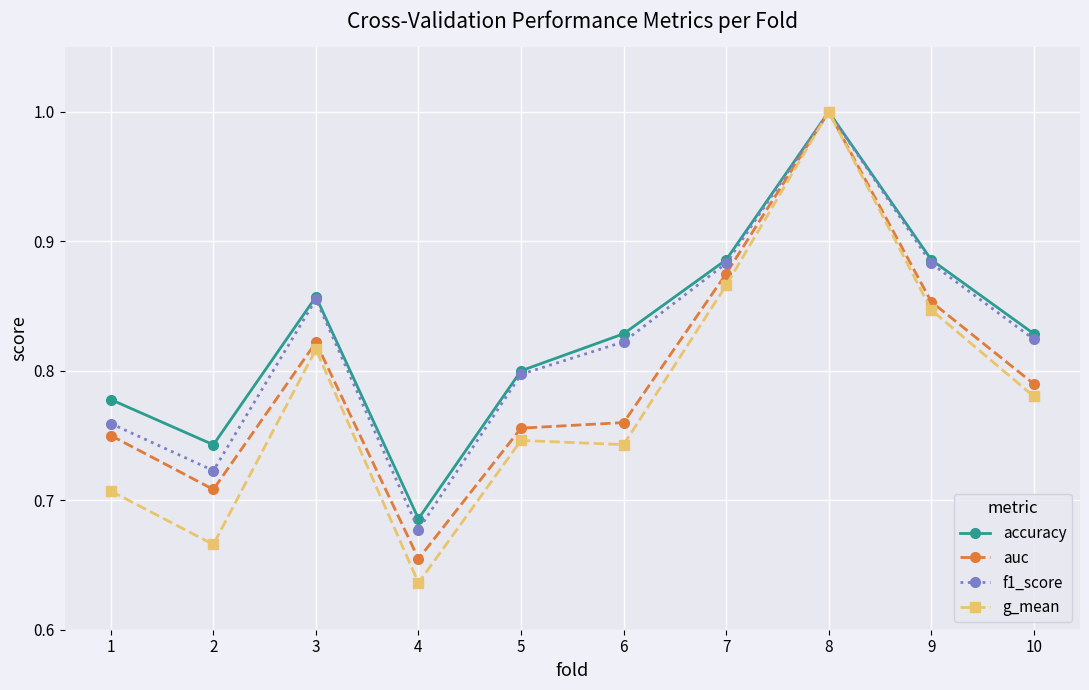

Which category has the lowest value across all series?

4